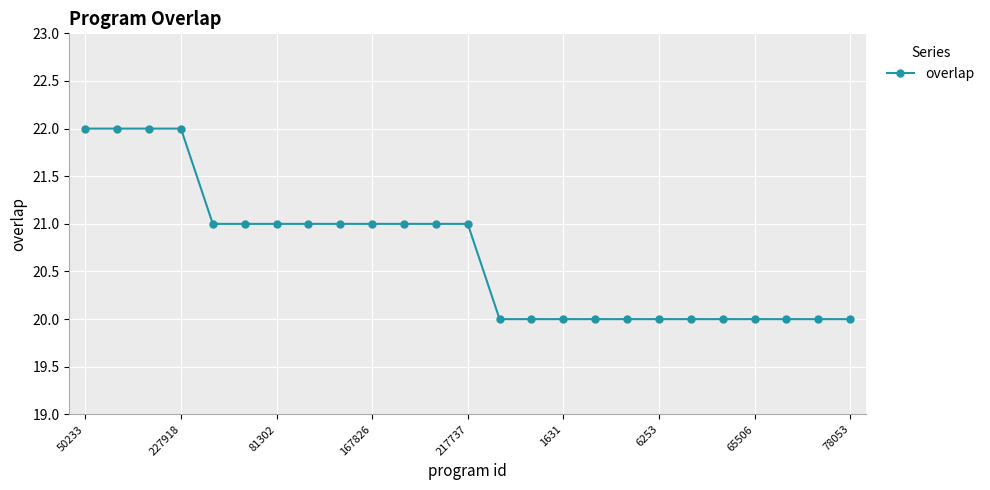

What is the average value?

21